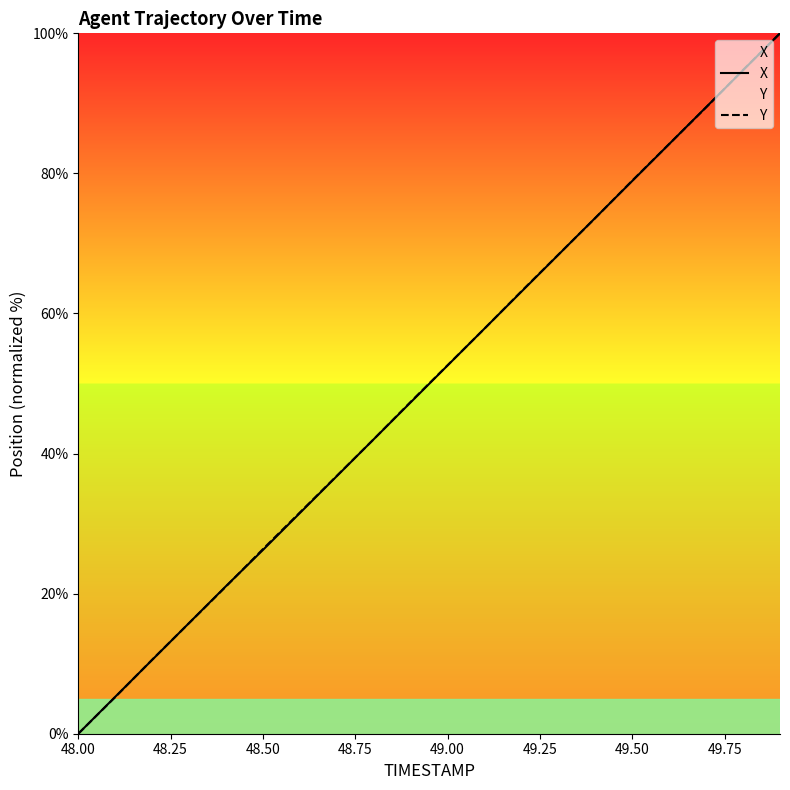

Is it true that Y equals 79.0 at 49.50?

True